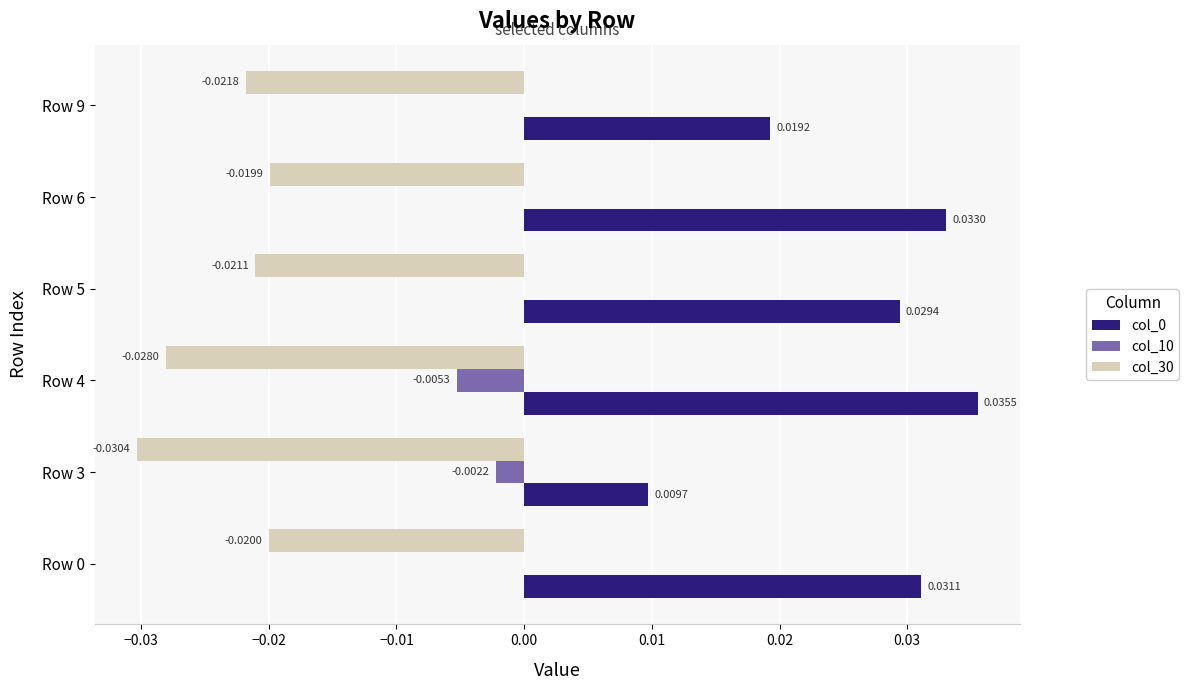

How many distinct data groups are displayed?

3